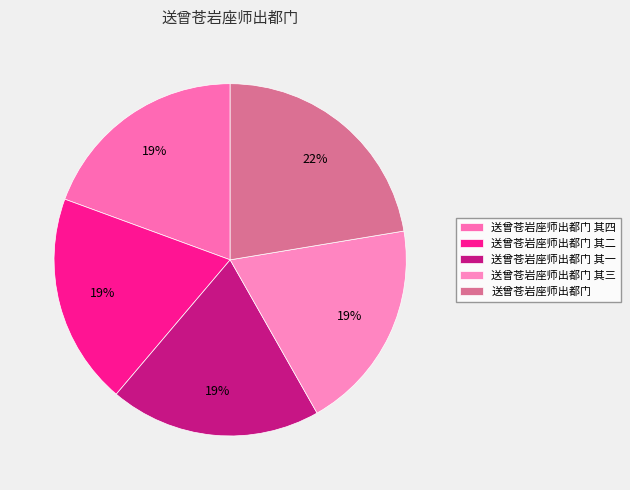

To the nearest percent, what portion does 送曾苍岩座师出都门 其二 represent?

19%